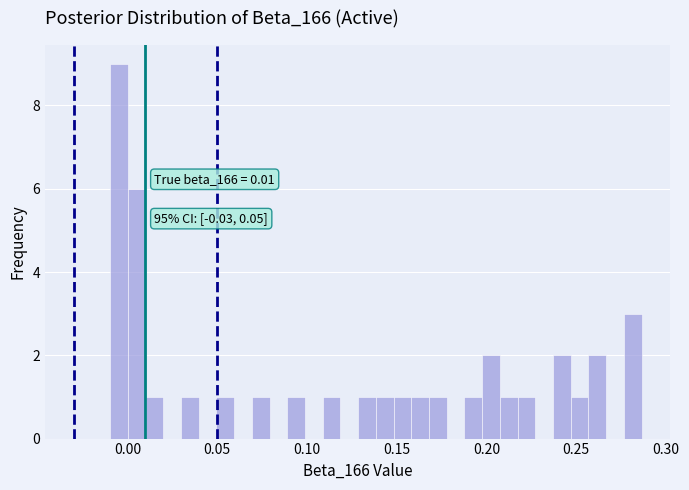

Read against the x-axis, roughly where is the centre of the tallest bar?

-0.005